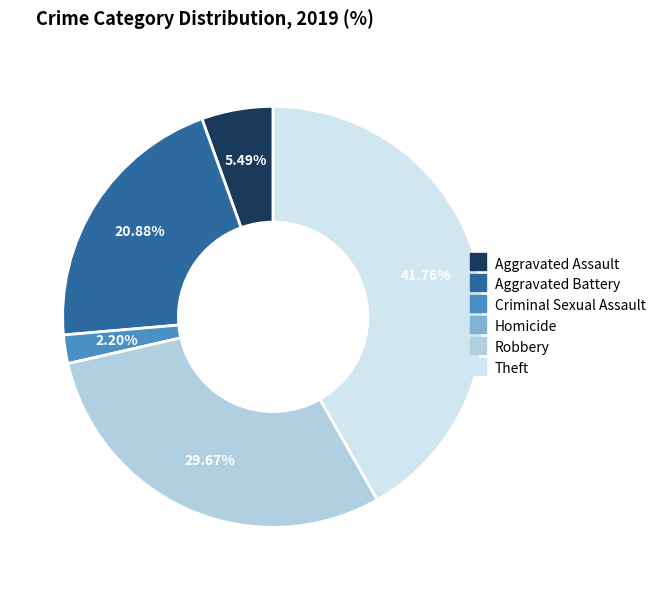

Between Robbery and Theft, which is larger?

Theft